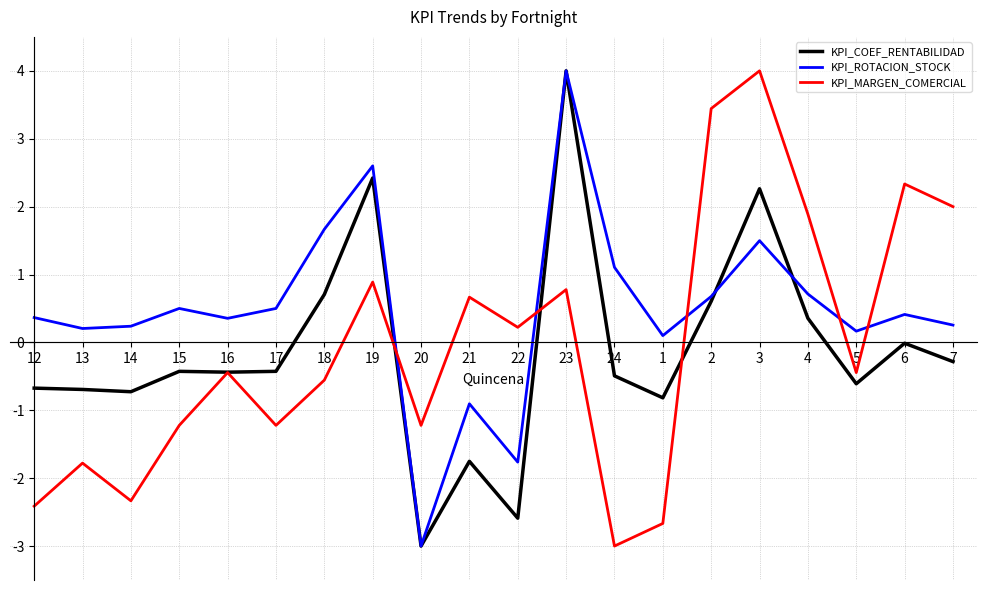

How many values in KPI_MARGEN_COMERCIAL are below zero?

11